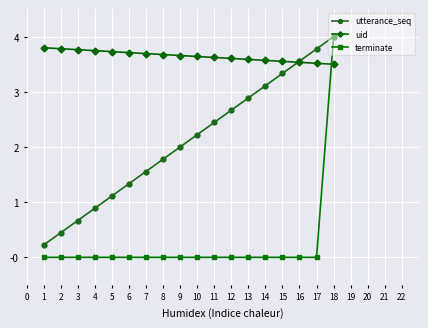

After their last crossing, which series has the higher values: uid or terminate?

terminate